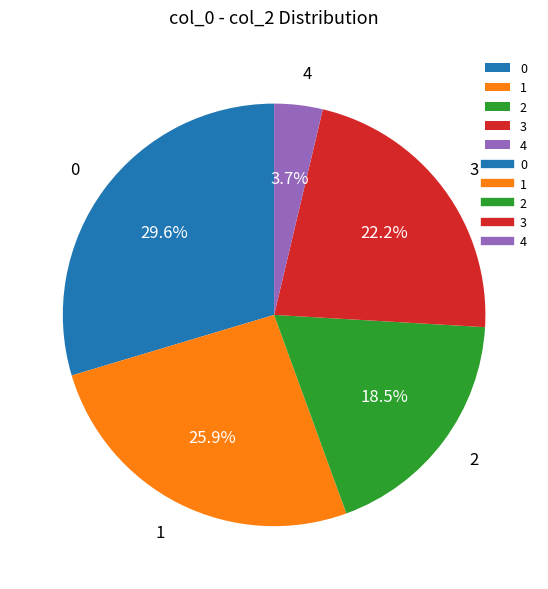

Which category has the smallest portion of the pie?

4